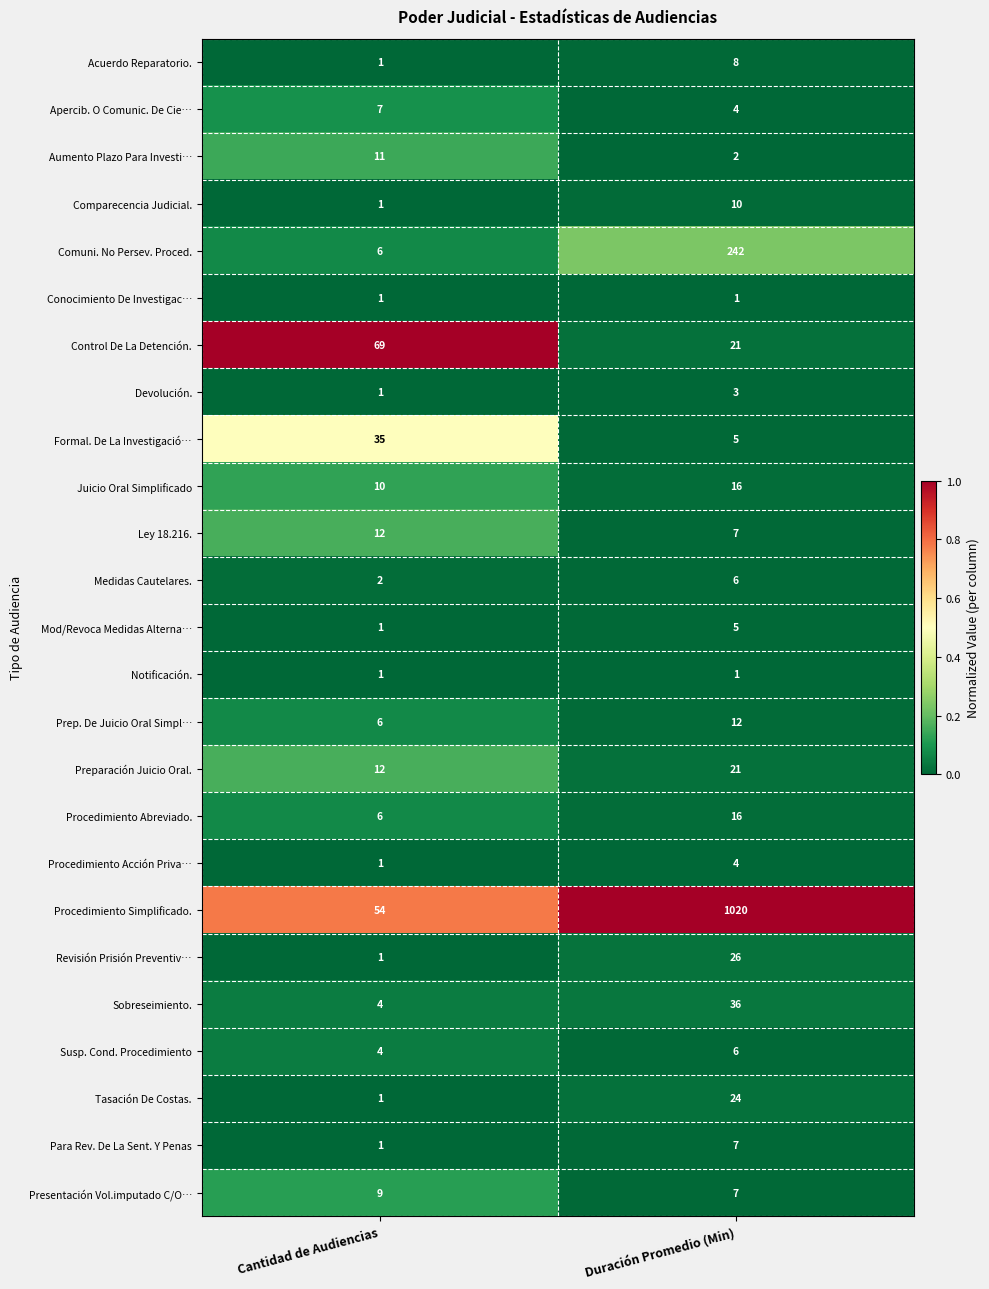

At which category is the sum across all series the highest?

Duración Promedio (Min)